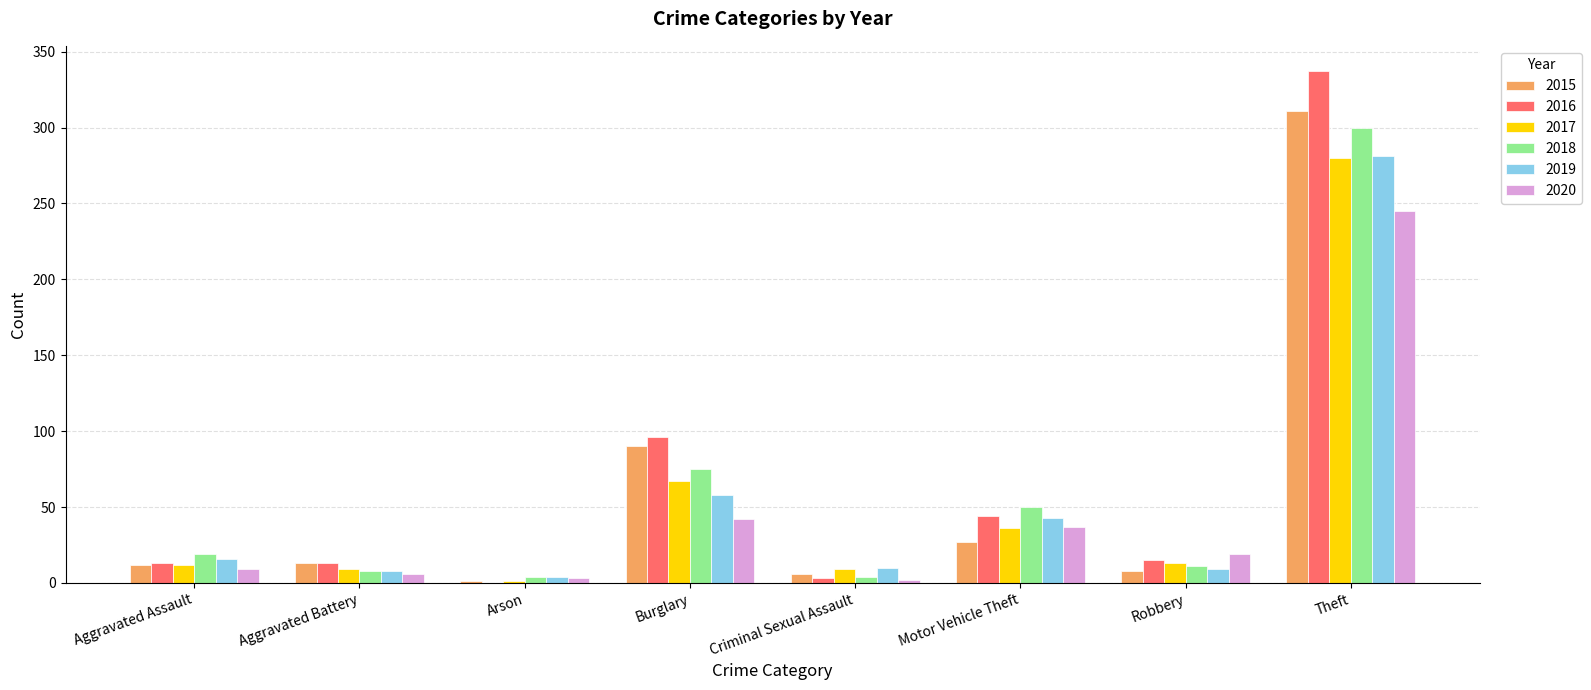

At which label does 2015 reach its peak?

Theft